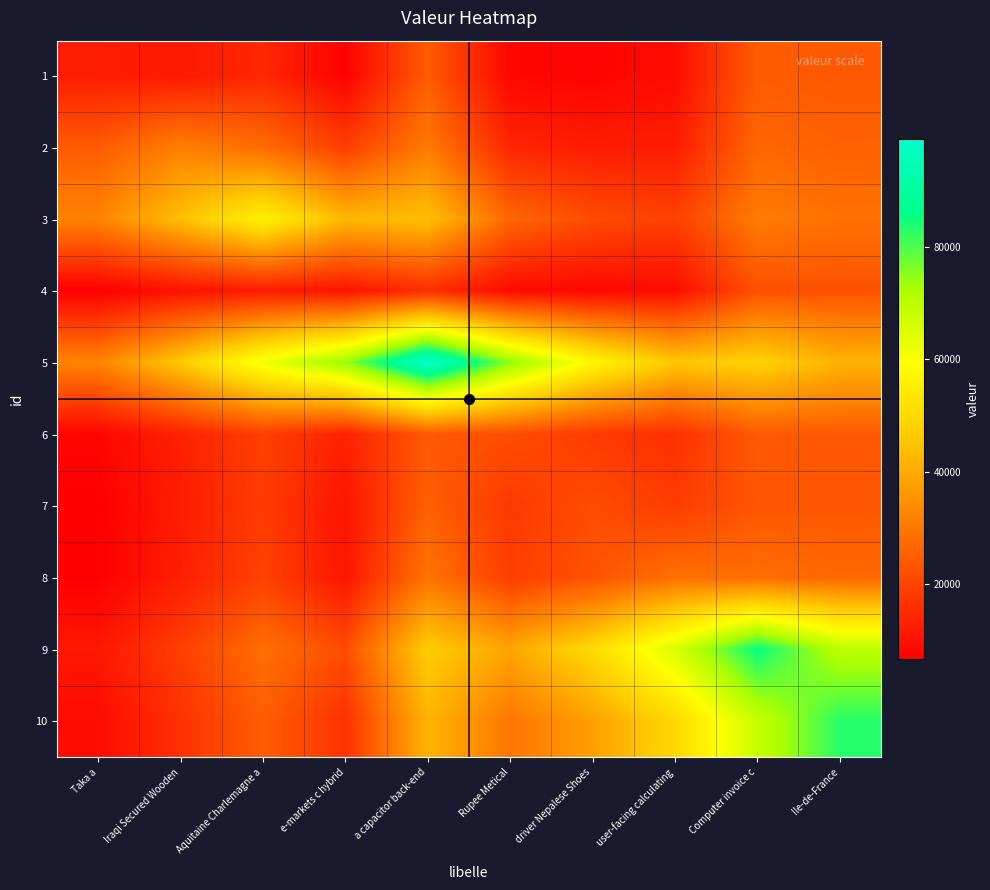

Reading right to left, what are all the values shown in this chart?

1: Ile-de-France=24082.1	Computer invoice c=24508.7	user-facing calculating=9043.0	driver Nepalese Shoes=7453.2	Rupee Metical=7857.0	a capacitor back-end=24546.1	e-markets c hybrid=6929.2	Aquitaine Charlemagne a=14364.8	Iraqi Secured Wooden=11617.7	Taka a=12363.0
2: Ile-de-France=25534.1	Computer invoice c=26443.5	user-facing calculating=12389.1	driver Nepalese Shoes=12091.3	Rupee Metical=14111.4	a capacitor back-end=30540.3	e-markets c hybrid=18802.9	Aquitaine Charlemagne a=27782.6	Iraqi Secured Wooden=31625.0	Taka a=24389.7
3: Ile-de-France=28731.4	Computer invoice c=30725.5	user-facing calculating=19160.4	driver Nepalese Shoes=21395.5	Rupee Metical=26662.1	a capacitor back-end=44177.1	e-markets c hybrid=42316.1	Aquitaine Charlemagne a=55999.0	Iraqi Secured Wooden=43944.1	Taka a=32406.3
4: Ile-de-France=22572.8	Computer invoice c=22366.3	user-facing calculating=9214.7	driver Nepalese Shoes=8191.4	Rupee Metical=8826.8	a capacitor back-end=15640.8	e-markets c hybrid=10688.0	Aquitaine Charlemagne a=12272.0	Iraqi Secured Wooden=10146.3	Taka a=6546.4
5: Ile-de-France=41526.7	Computer invoice c=47889.4	user-facing calculating=45473.6	driver Nepalese Shoes=57434.3	Rupee Metical=75282.0	a capacitor back-end=99324.0	e-markets c hybrid=74412.1	Aquitaine Charlemagne a=62090.0	Iraqi Secured Wooden=46012.3	Taka a=32507.6
6: Ile-de-France=24007.6	Computer invoice c=24157.4	user-facing calculating=15876.9	driver Nepalese Shoes=17885.9	Rupee Metical=21876.0	a capacitor back-end=23929.0	e-markets c hybrid=13452.5	Aquitaine Charlemagne a=18863.6	Iraqi Secured Wooden=13218.8	Taka a=7762.5
7: Ile-de-France=23575.2	Computer invoice c=23460.8	user-facing calculating=18227.6	driver Nepalese Shoes=21603.0	Rupee Metical=17704.9	a capacitor back-end=25300.1	e-markets c hybrid=10685.9	Aquitaine Charlemagne a=18246.4	Iraqi Secured Wooden=12190.8	Taka a=6666.8
8: Ile-de-France=26942.0	Computer invoice c=27852.9	user-facing calculating=28599.0	driver Nepalese Shoes=22866.4	Rupee Metical=18656.5	a capacitor back-end=29310.0	e-markets c hybrid=10854.5	Aquitaine Charlemagne a=19432.5	Iraqi Secured Wooden=12646.6	Taka a=6756.9
9: Ile-de-France=69974.5	Computer invoice c=85735.0	user-facing calculating=65737.8	driver Nepalese Shoes=49976.5	Rupee Metical=38751.8	a capacitor back-end=46645.3	e-markets c hybrid=21621.0	Aquitaine Charlemagne a=28194.6	Iraqi Secured Wooden=18824.5	Taka a=11150.1
10: Ile-de-France=83088.0	Computer invoice c=68219.4	user-facing calculating=49470.7	driver Nepalese Shoes=37627.0	Rupee Metical=29611.7	a capacitor back-end=41688.0	e-markets c hybrid=16410.7	Aquitaine Charlemagne a=24917.1	Iraqi Secured Wooden=16164.4	Taka a=9043.6